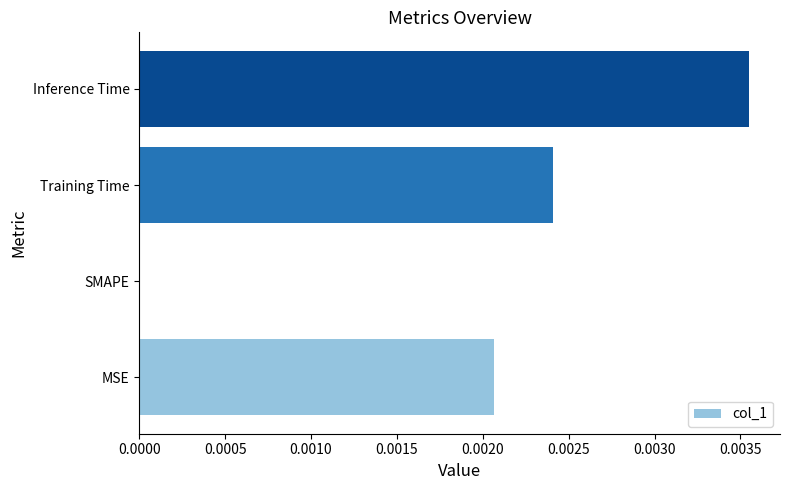

How many data points does each series have?

4